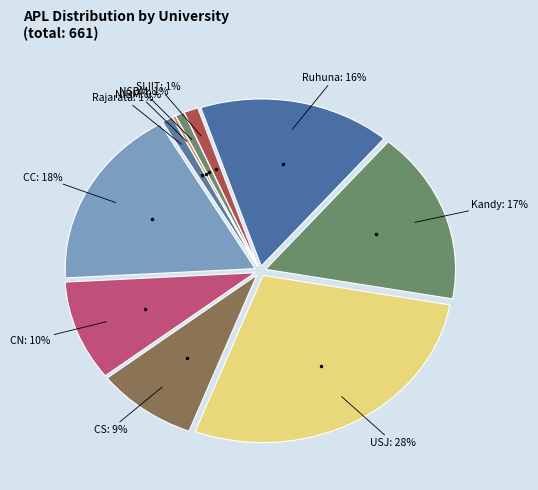

Is it true that CC is 18% of the pie?

True